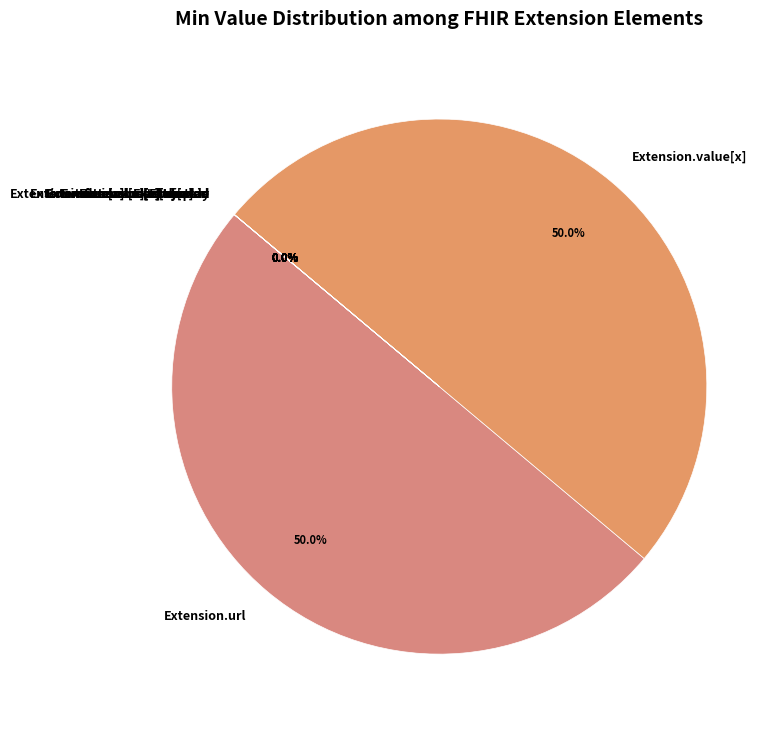

Is there any slice that represents more than half of the pie?

No